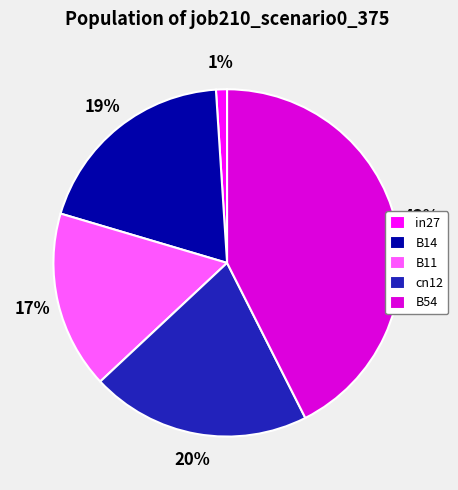

To the nearest percent, what portion does B11 represent?

17%